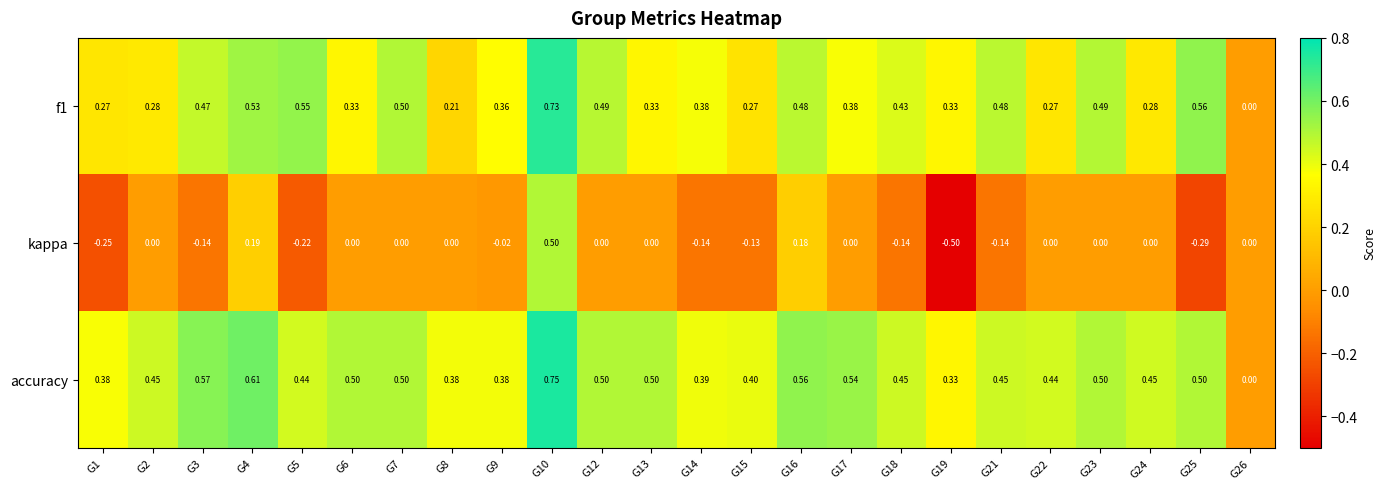

Which series changed the most between G8 and G15?

kappa